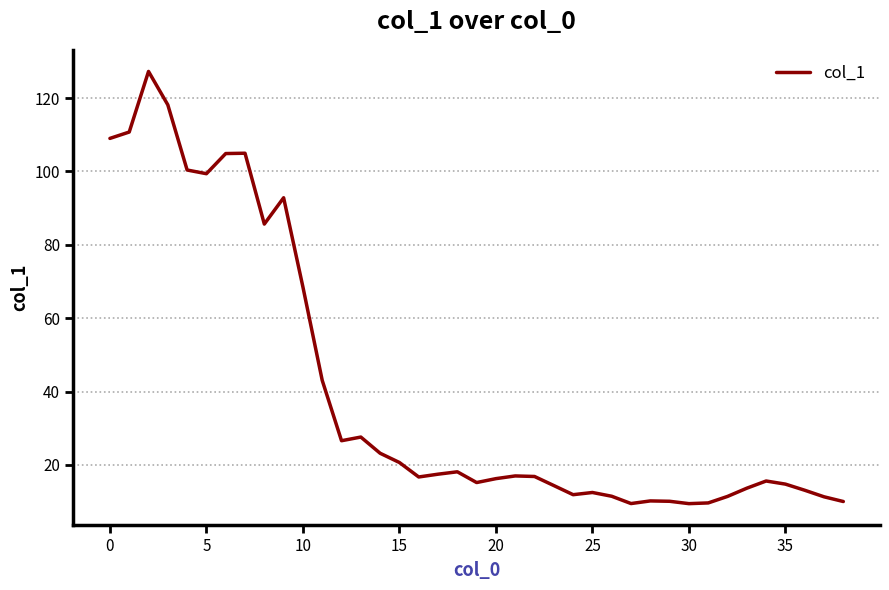

What is the smallest value displayed?

9.4